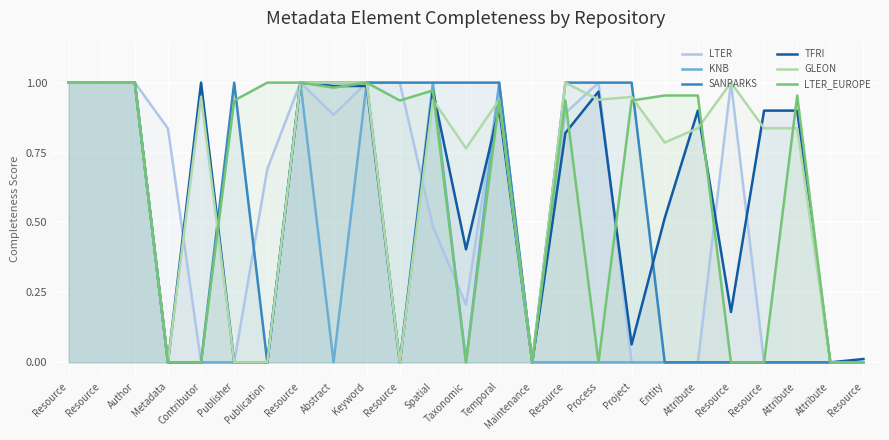

At which category does KNB reach its first local peak?

Resource